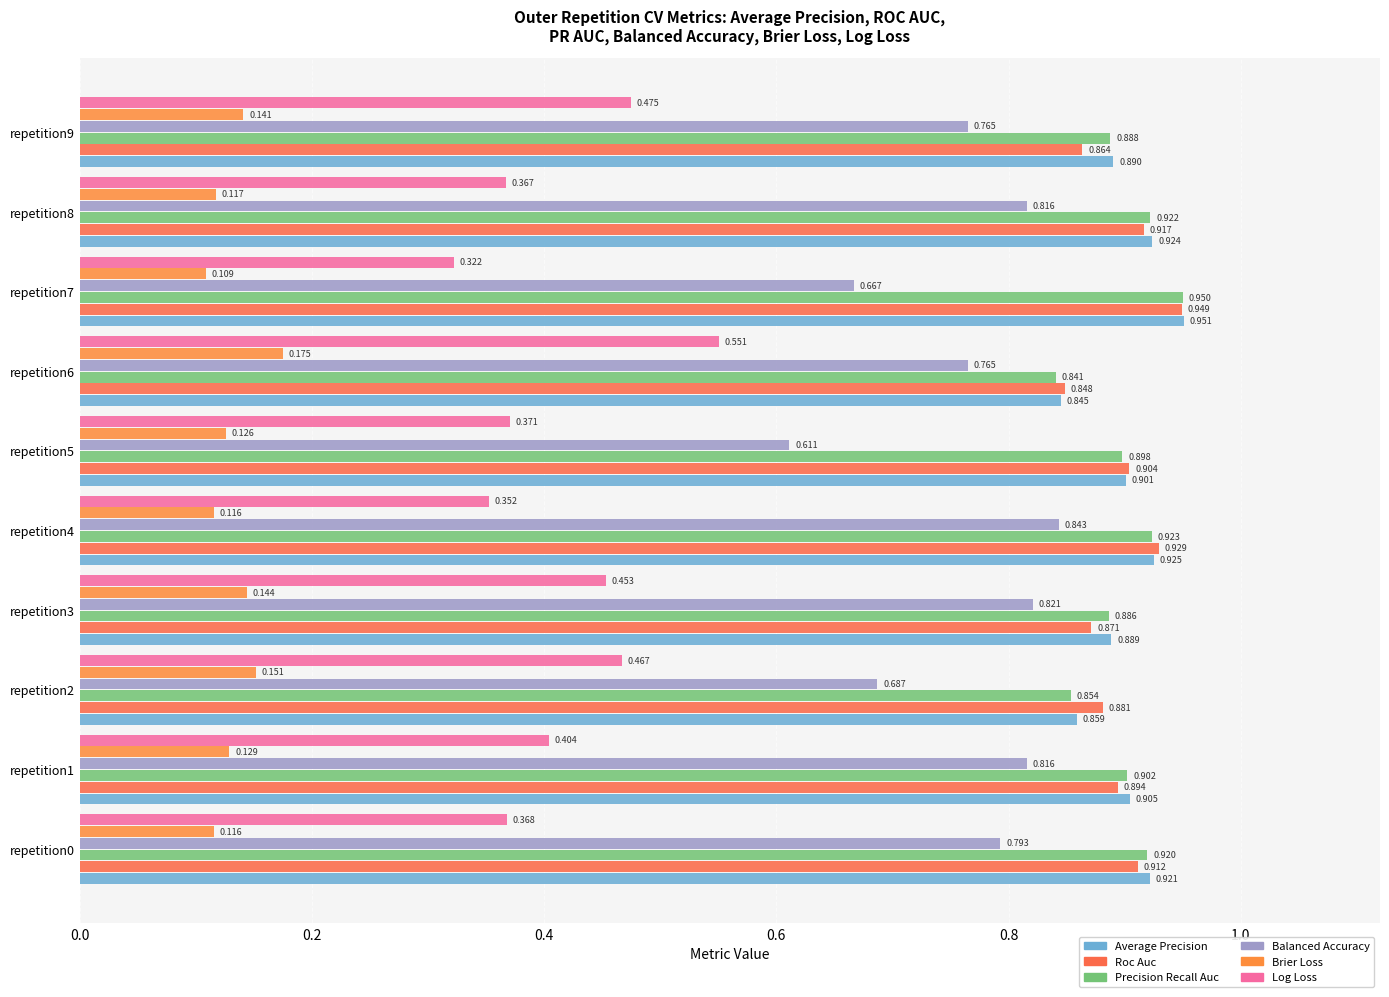

How many distinct data groups are displayed?

6